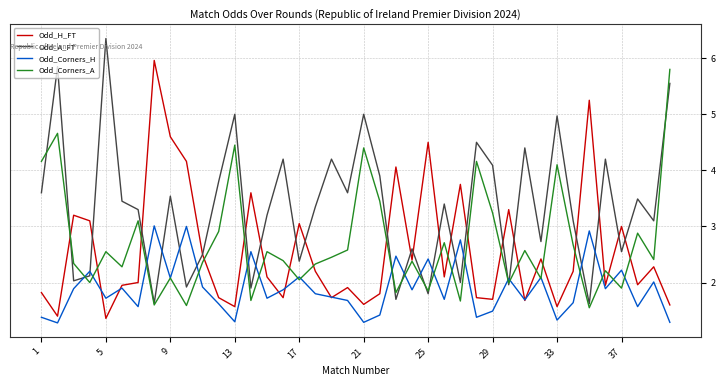

What is the average value of the Odd_Corners_H series?

1.9